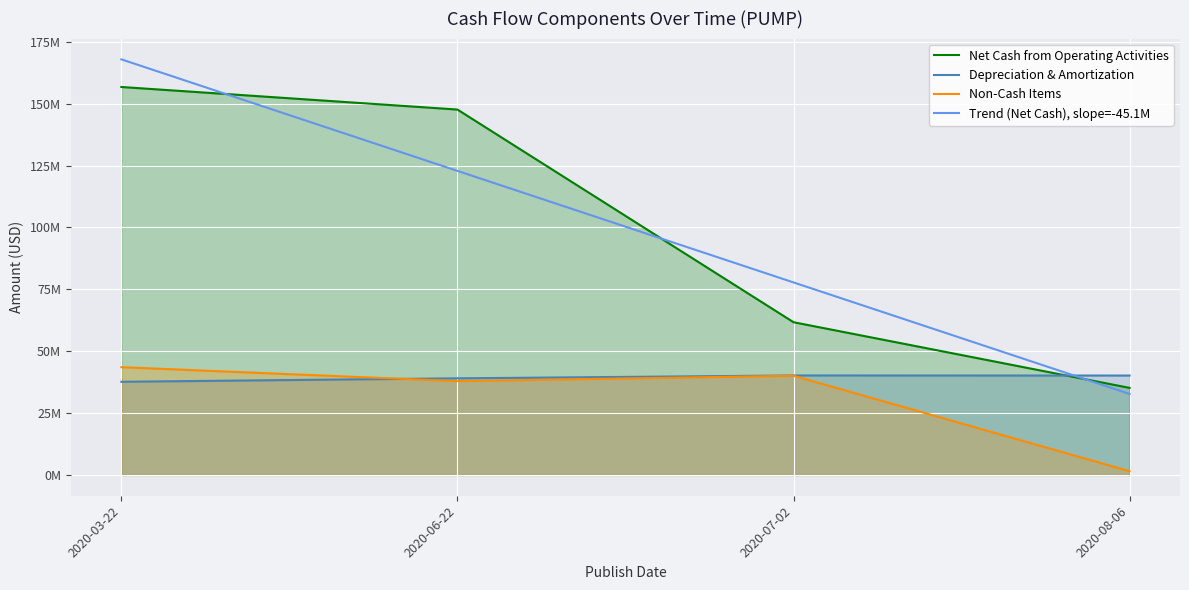

What is the label of the 3rd point from the right?

2020-06-22